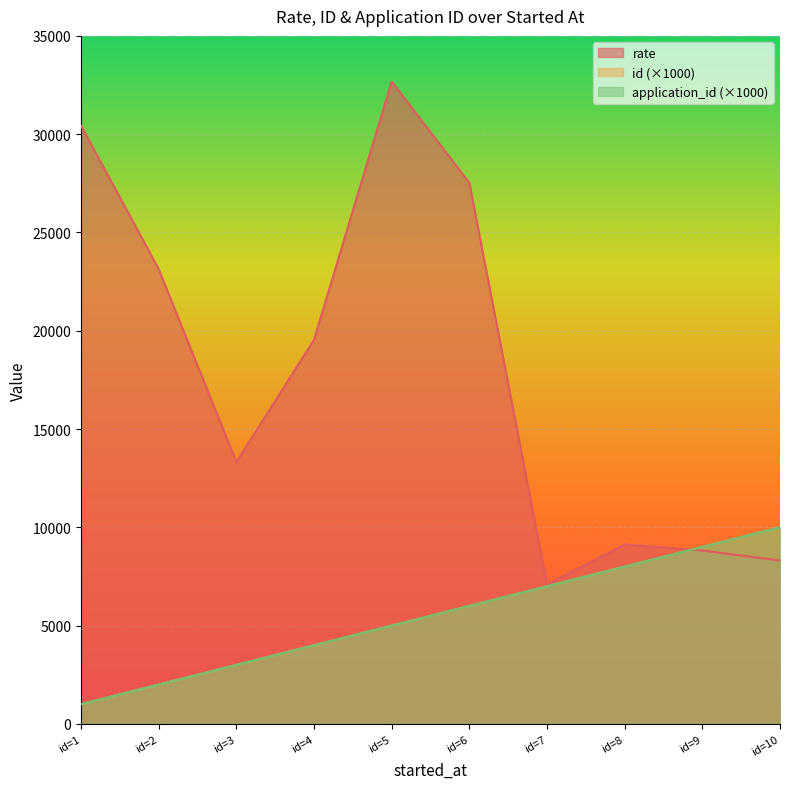

True or false: application_id and rate cross at least once.

True